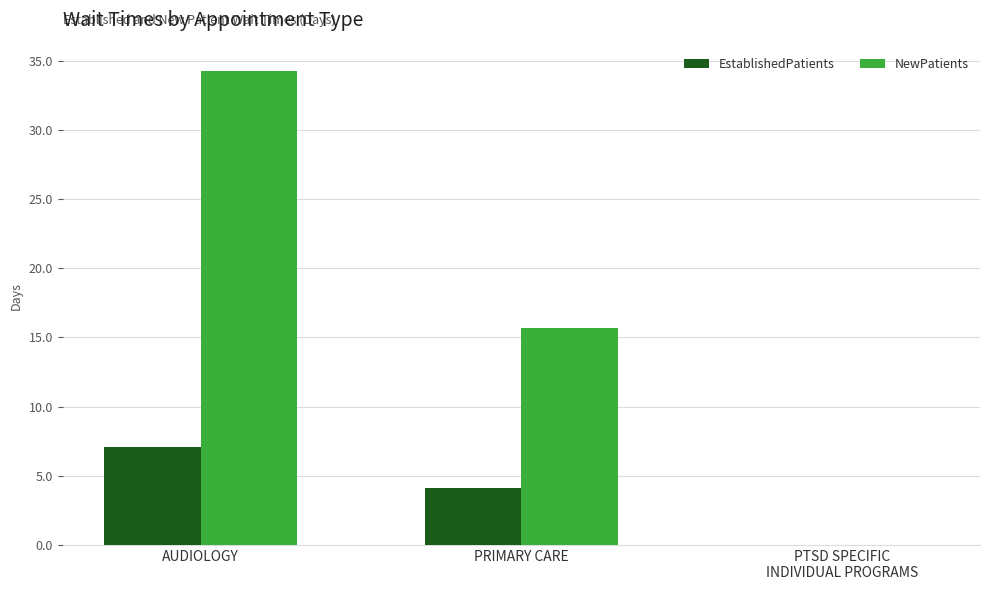

What is the maximum value for EstablishedPatients?

7.1